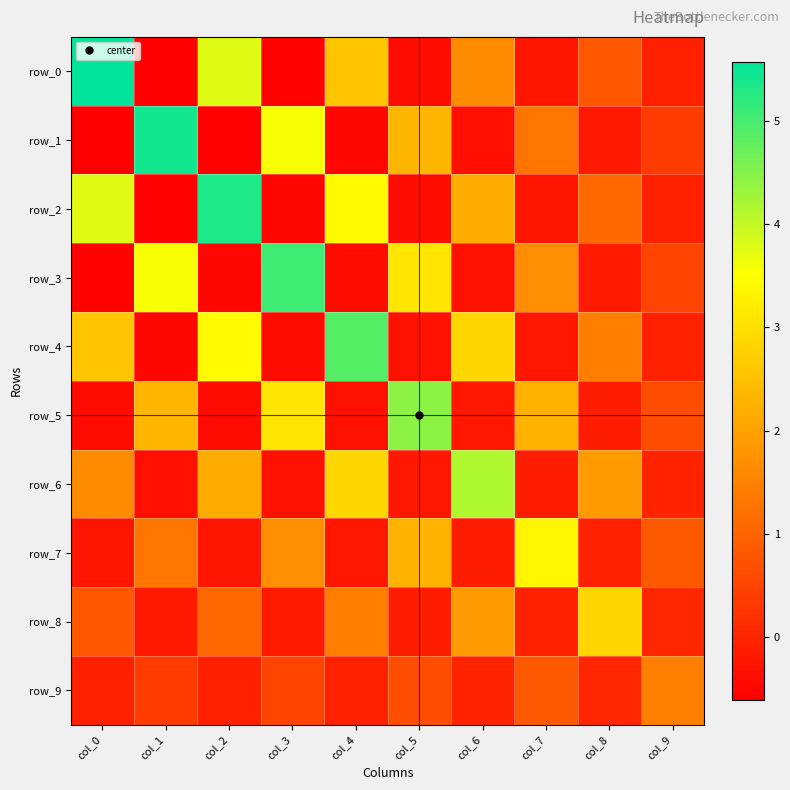

Where is row_5 nearest to the value 2?

col_7